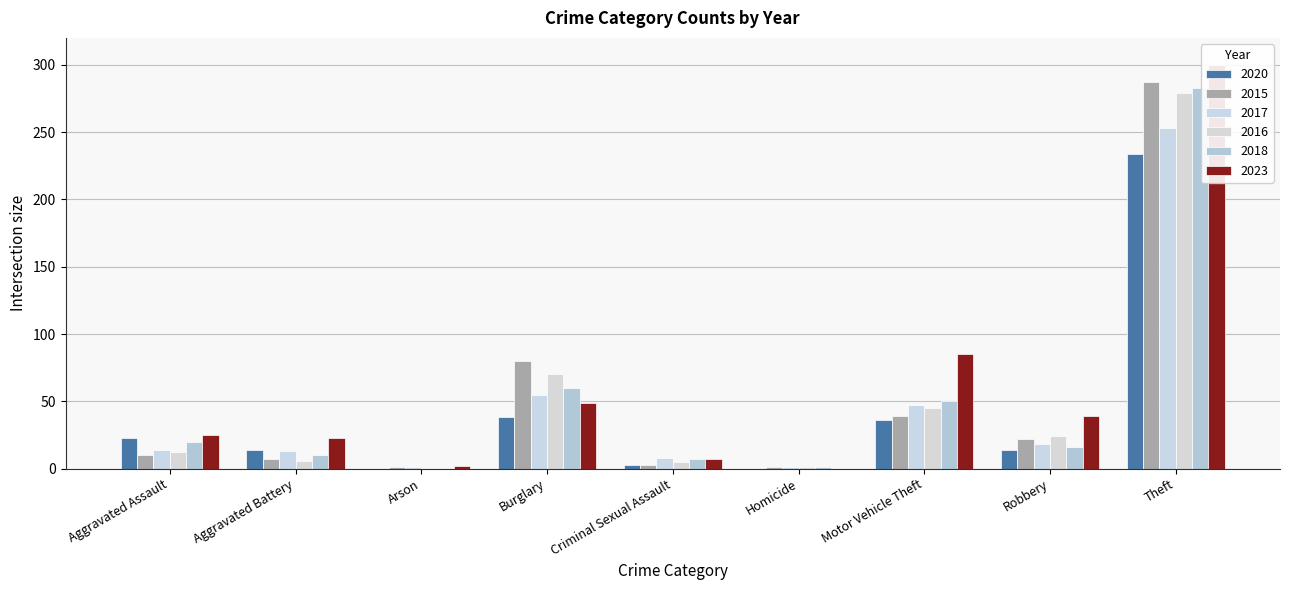

Which series has the widest spread of values?

2023